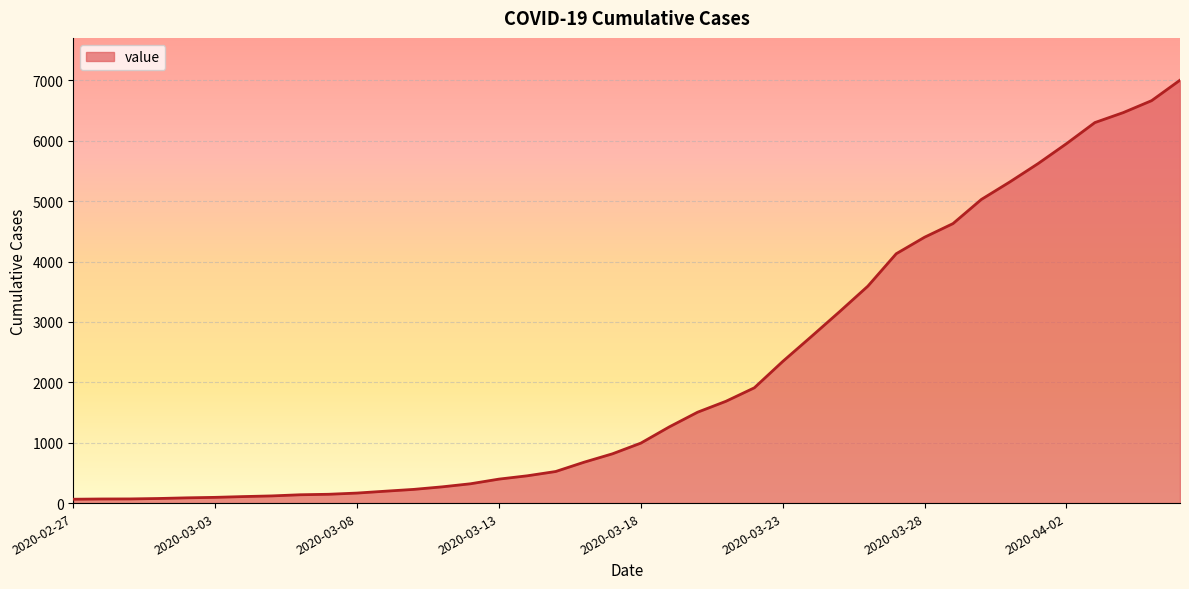

What is the difference between the maximum and minimum values?

6939